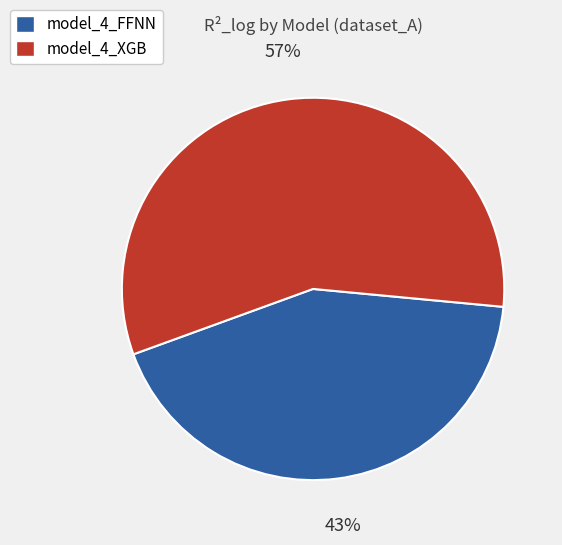

How many segments does this pie chart have?

2